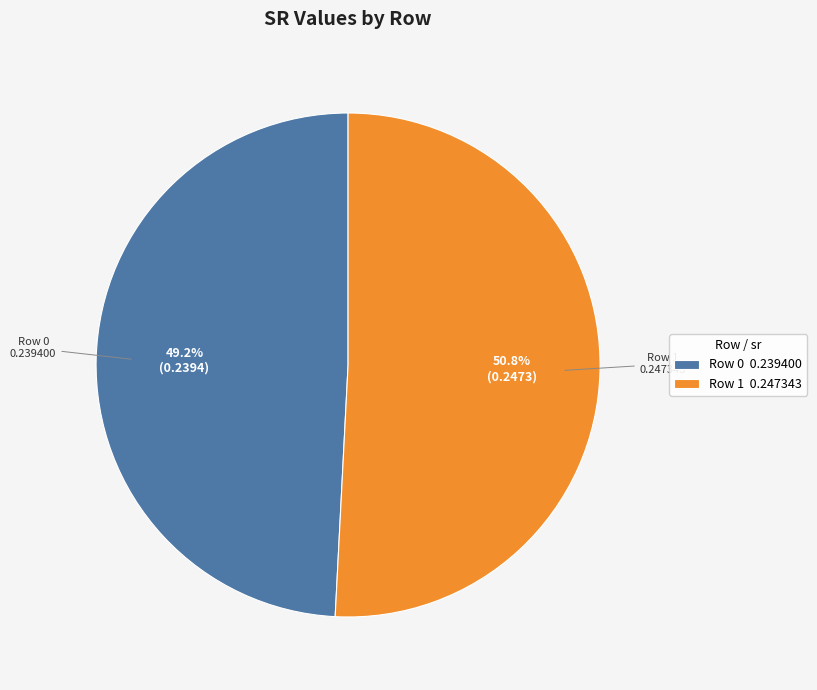

How many segments does this pie chart have?

2